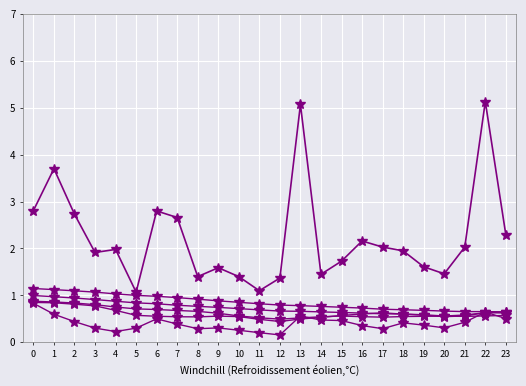

What is the smallest value displayed?

0.2